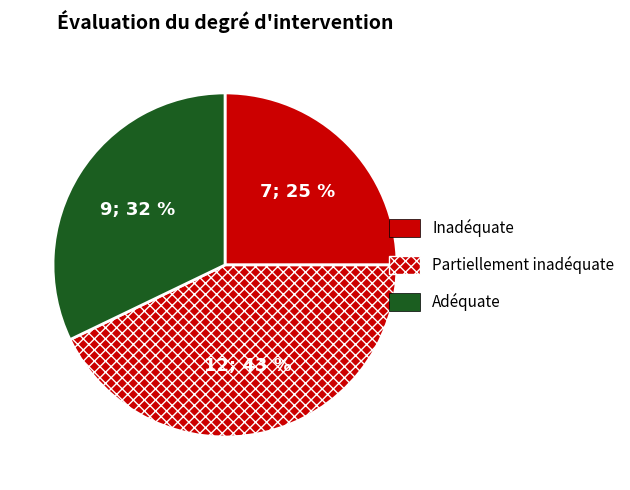

How many slices are in this pie chart?

3